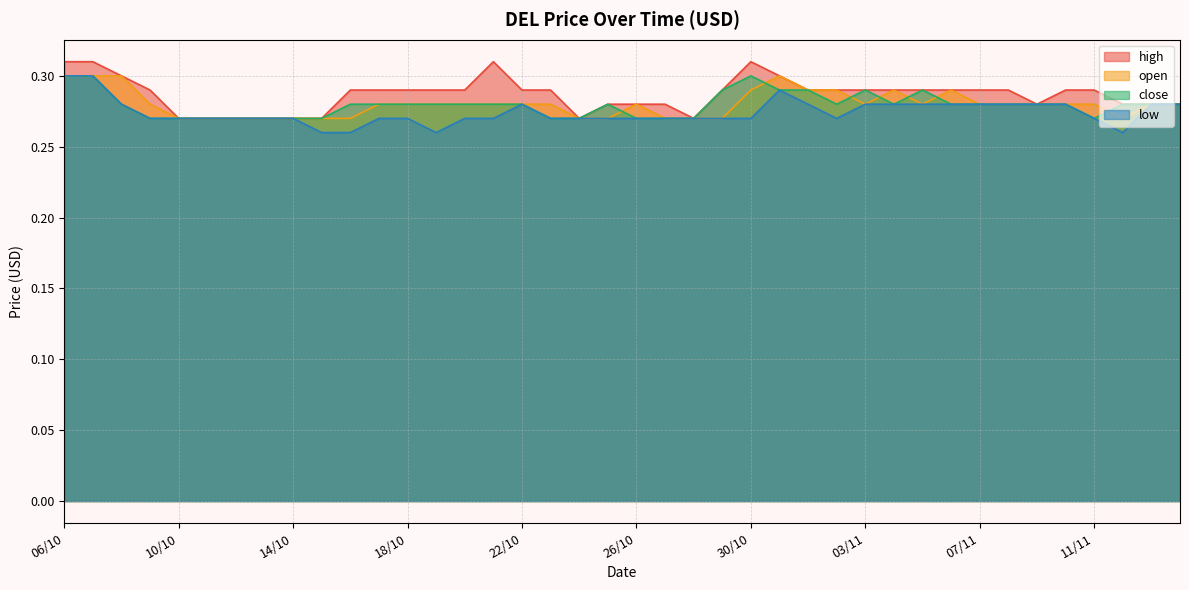

Where is the first local minimum for open?

03/11